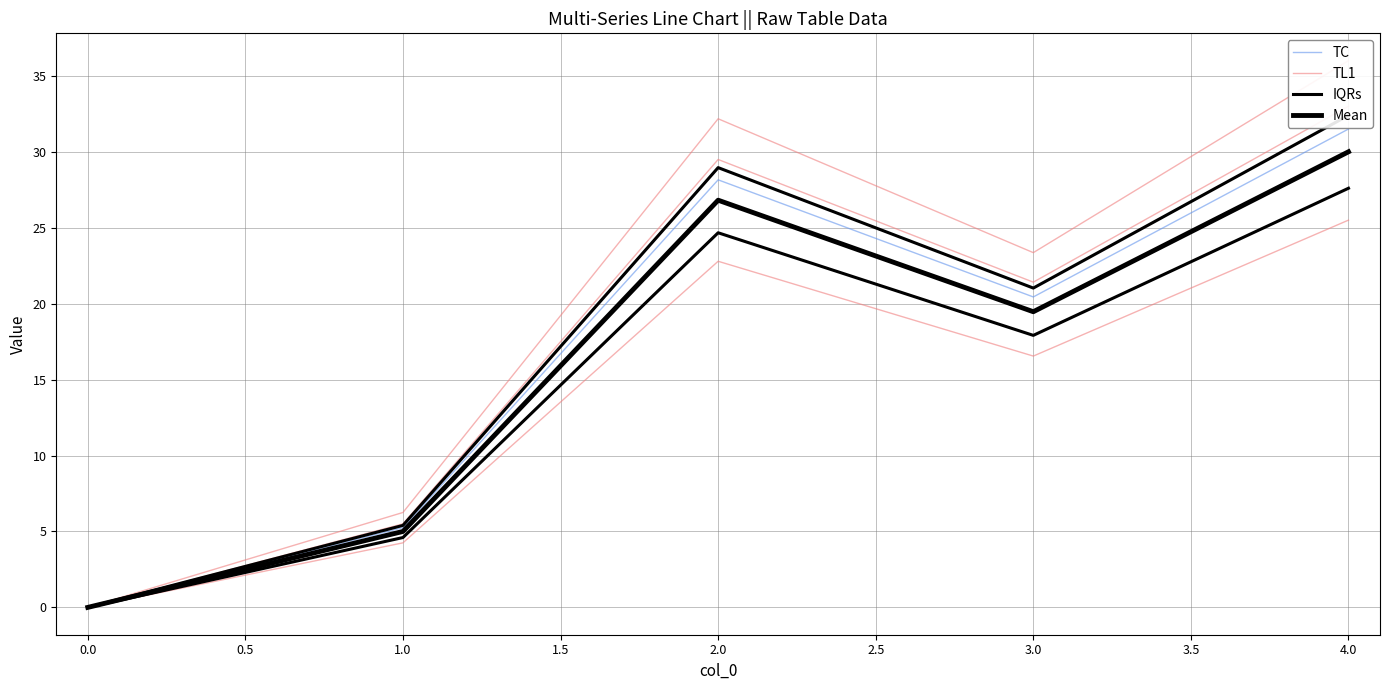

True or false: Series 4 and Series 2 cross at least once.

False